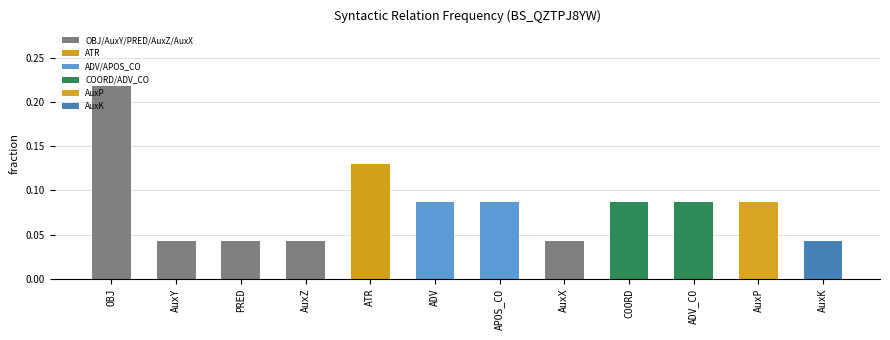

The value at AuxK is 0.1. True or false?

False